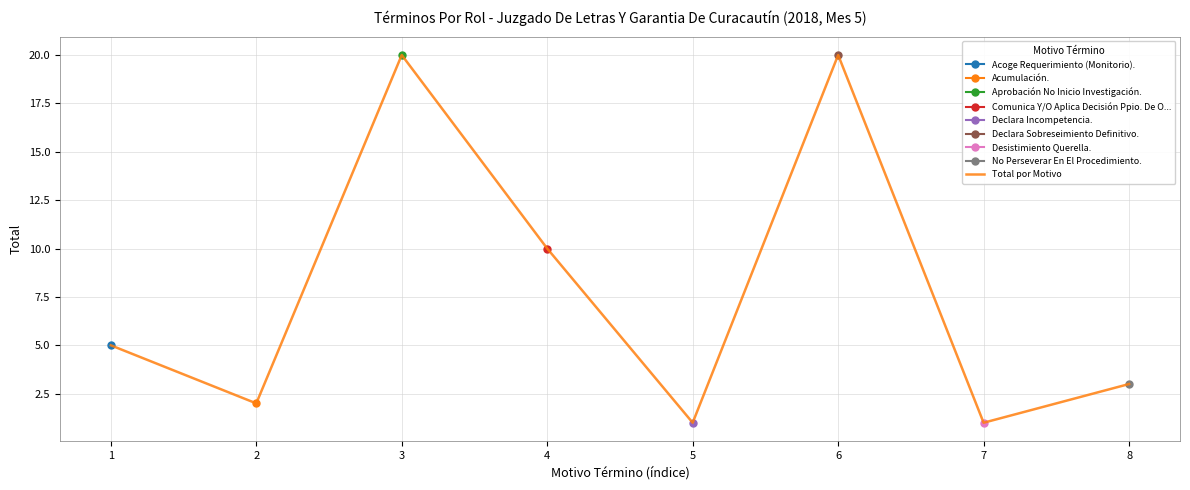

Which label corresponds to the smallest value in the chart?

5